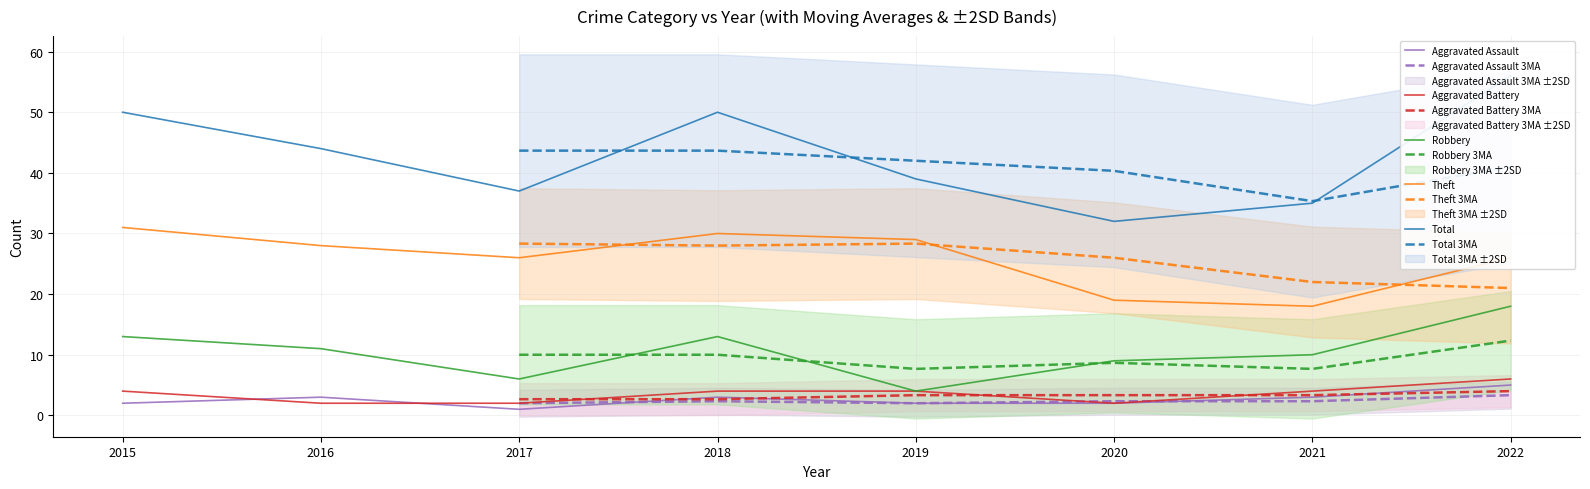

How many interior local peaks does the Total series have?

1